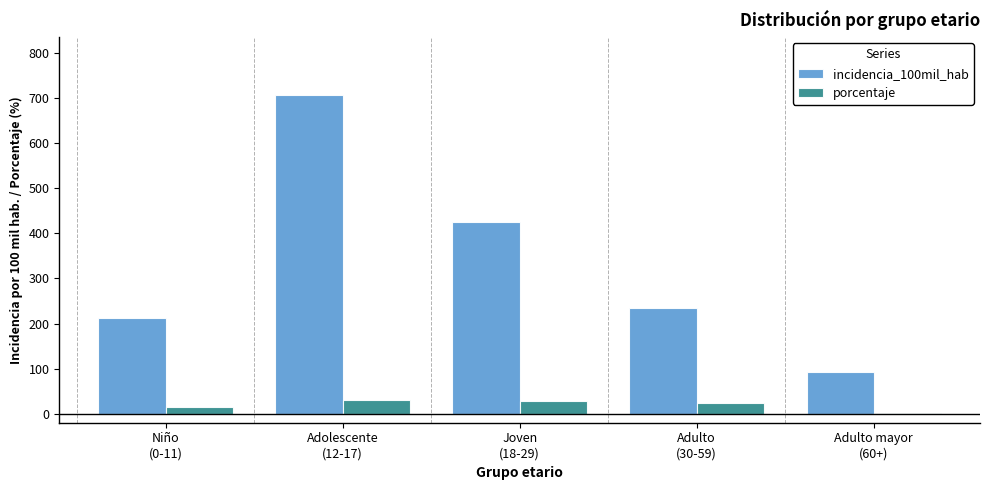

What is the highest value of the incidencia_100mil_hab series?

707.8